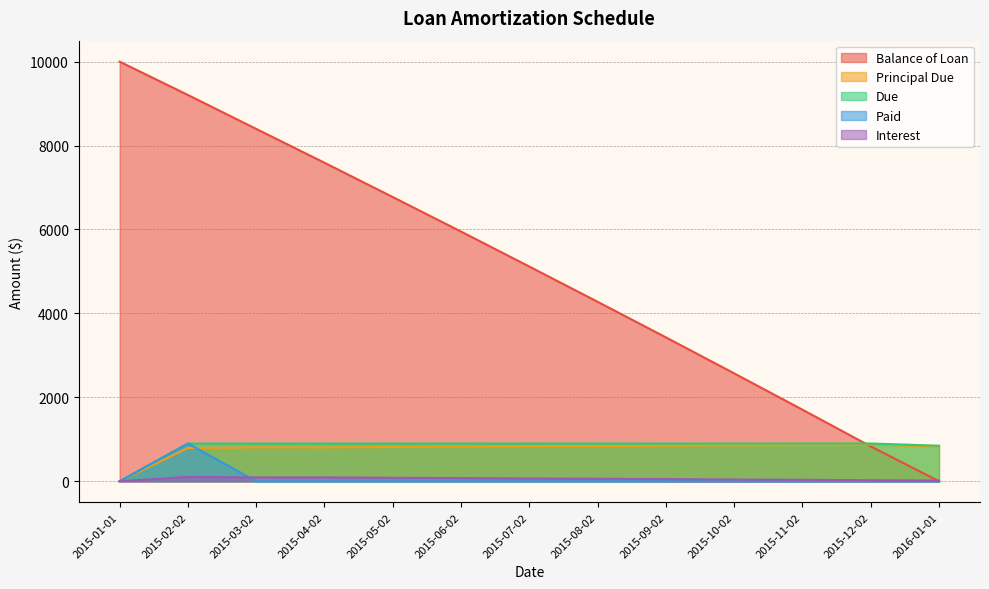

Does the chart have visible grid lines?

Yes